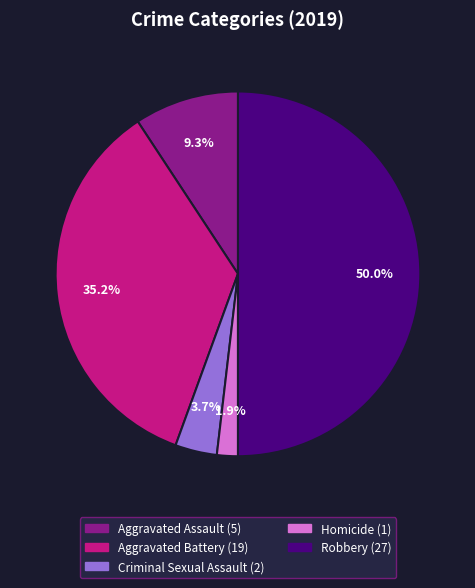

To the nearest percent, what is the difference between the largest and smallest slice percentages?

48%